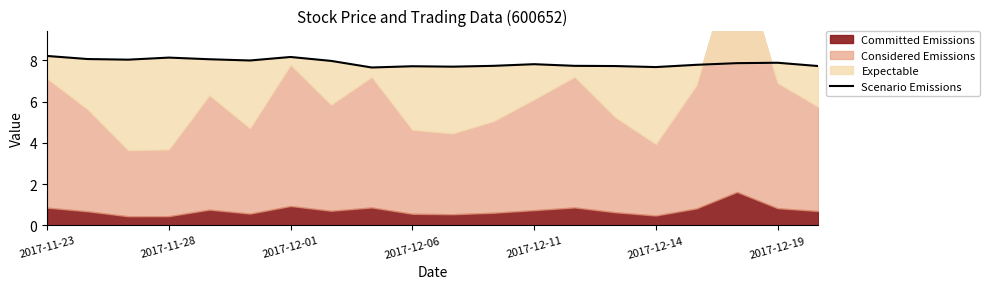

What is the greatest value displayed?

8.2